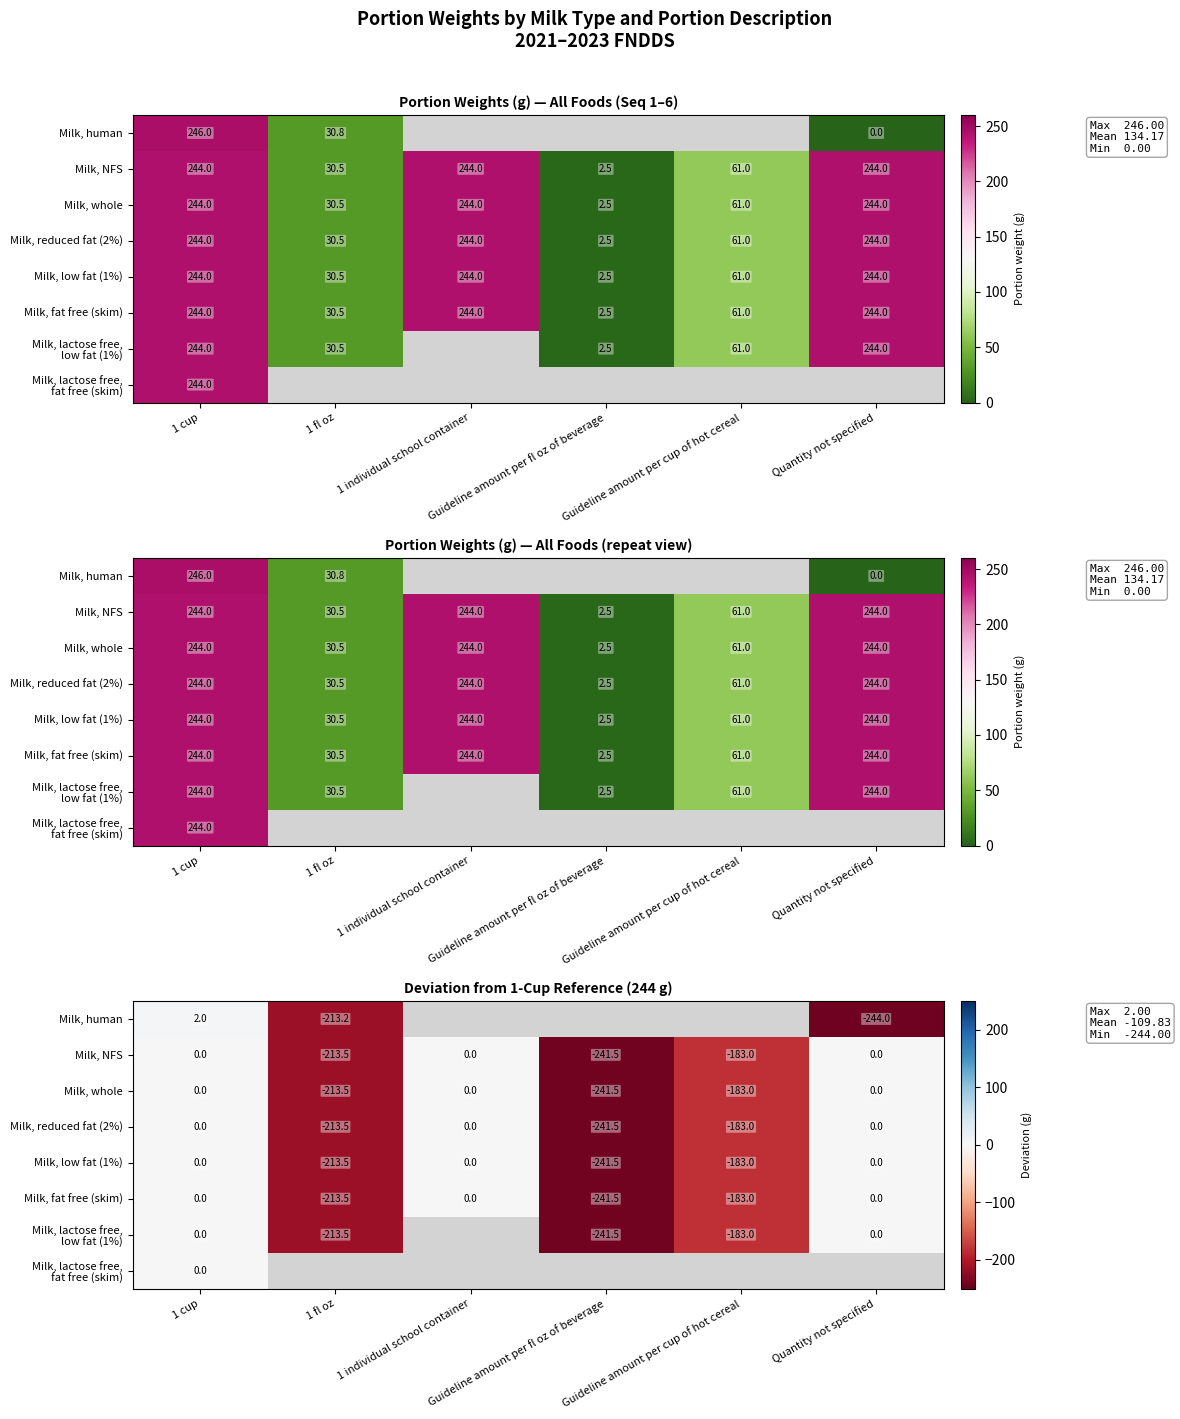

Where is Milk, whole nearest to the value -120?

Guideline amount per cup of hot cereal